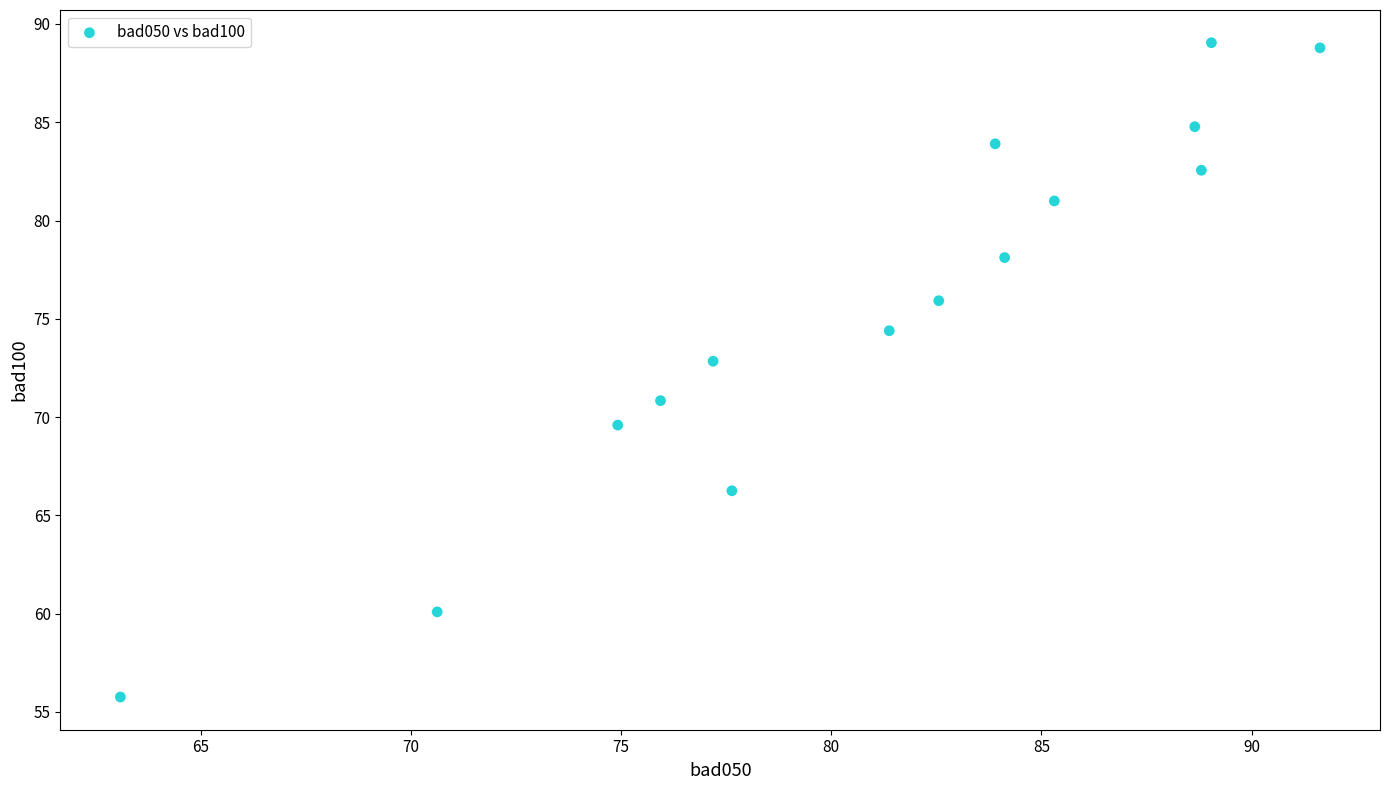

What is the range of X values (max minus min)?

28.5